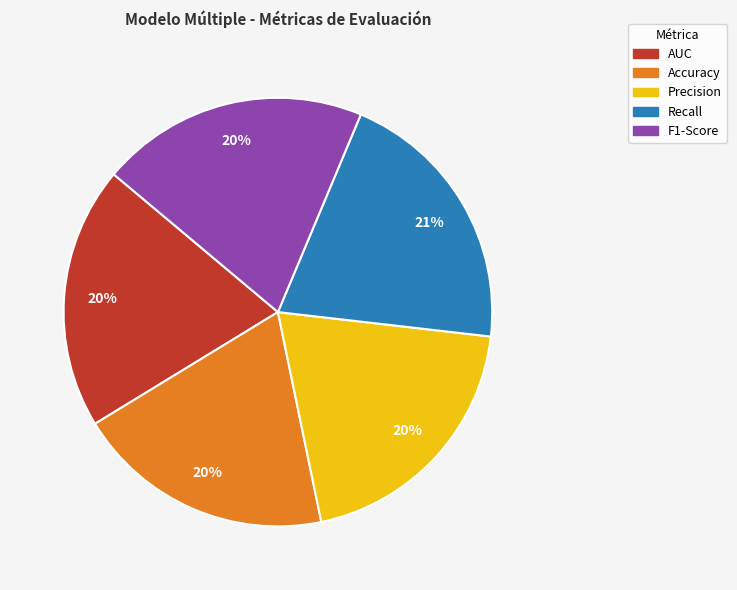

Is the sum of Recall and Accuracy greater than half?

No